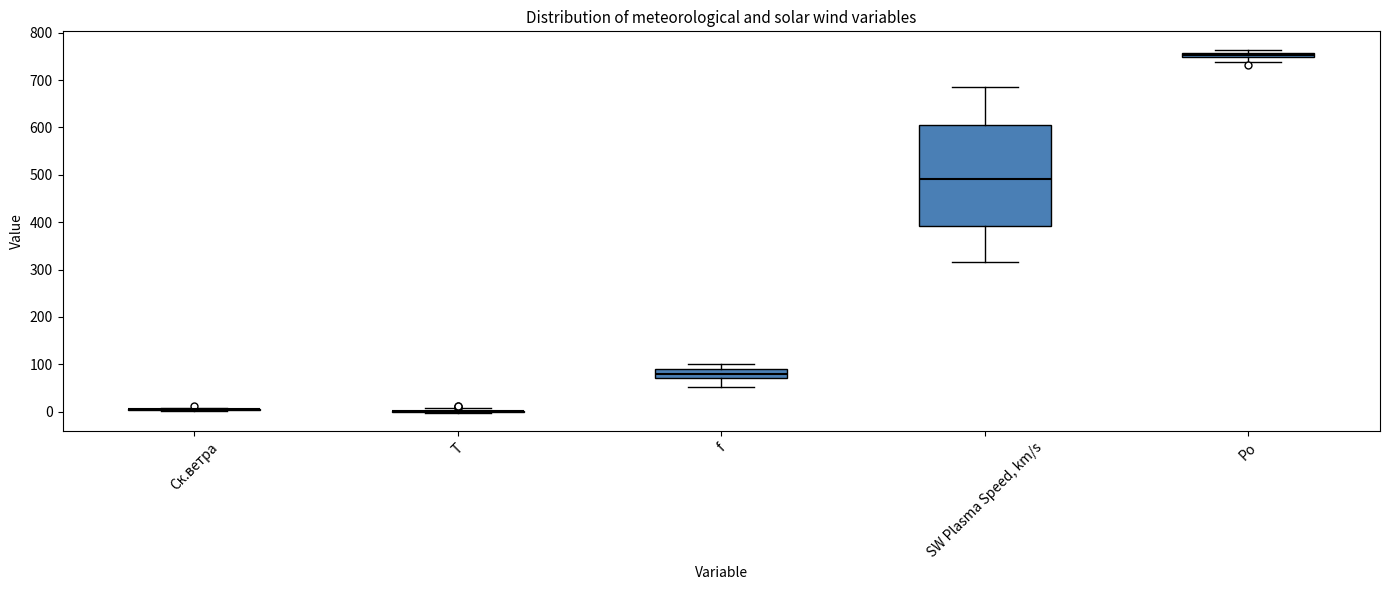

Which box is the tallest, from its lower edge to its upper edge?

SW Plasma Speed, km/s